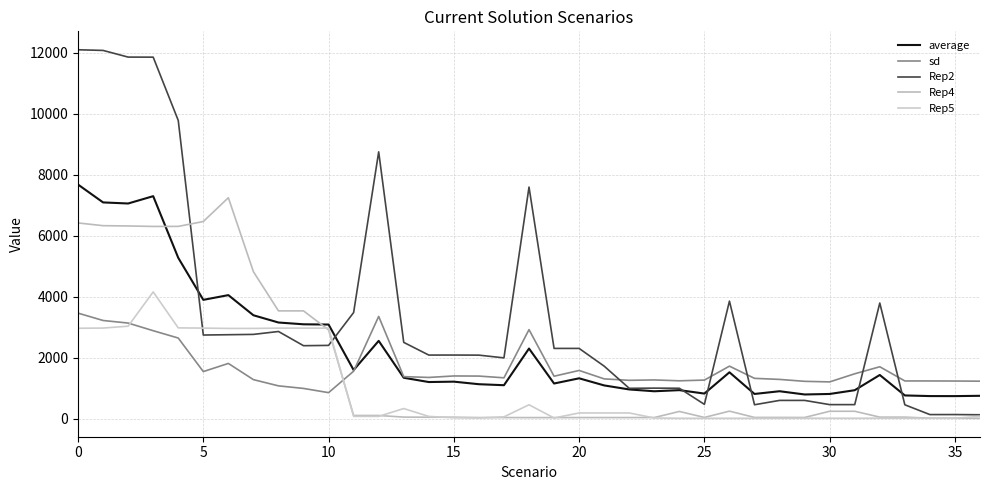

How many series are shown in this chart?

5